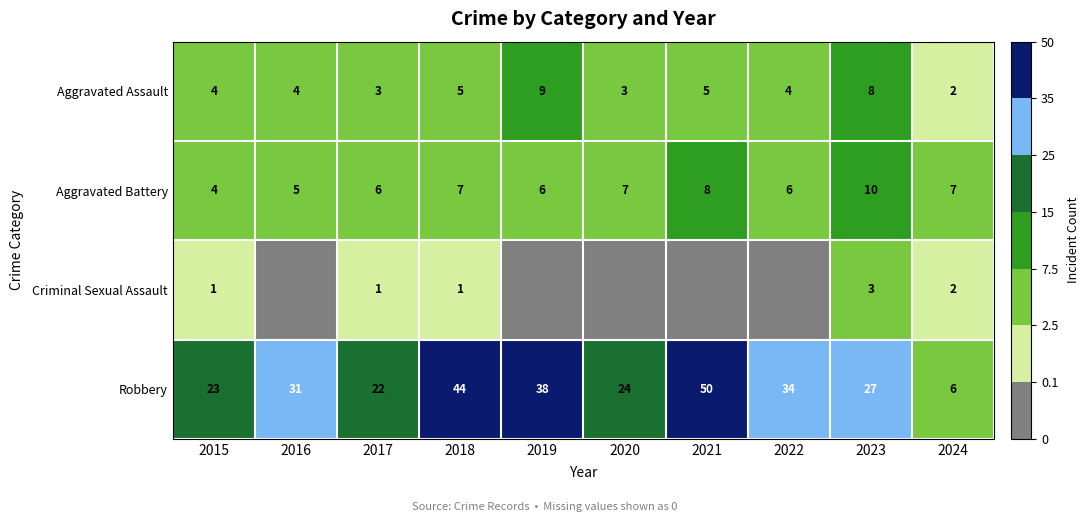

Is the value of Robbery at 2023 greater than the value of Aggravated Assault at 2018?

Yes